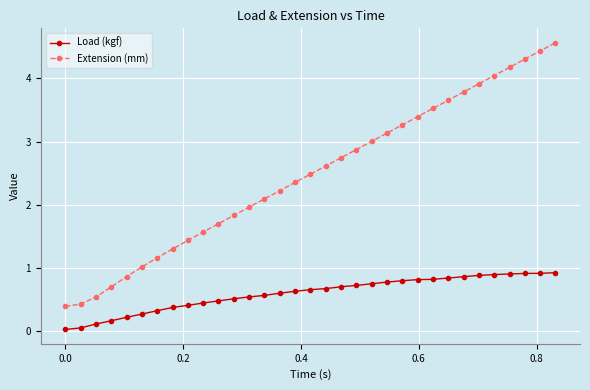

Which series has the largest range (max minus min)?

Extension (mm)